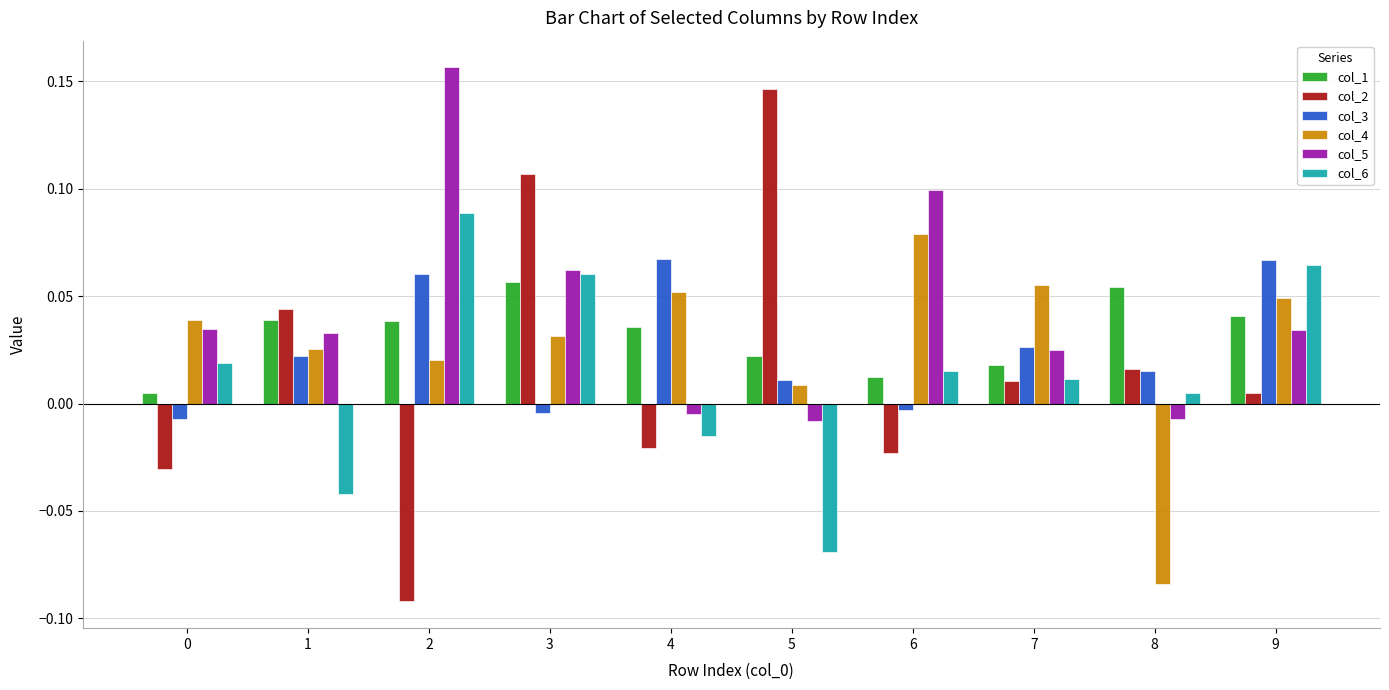

What is the sum of all col_1 values?

0.3